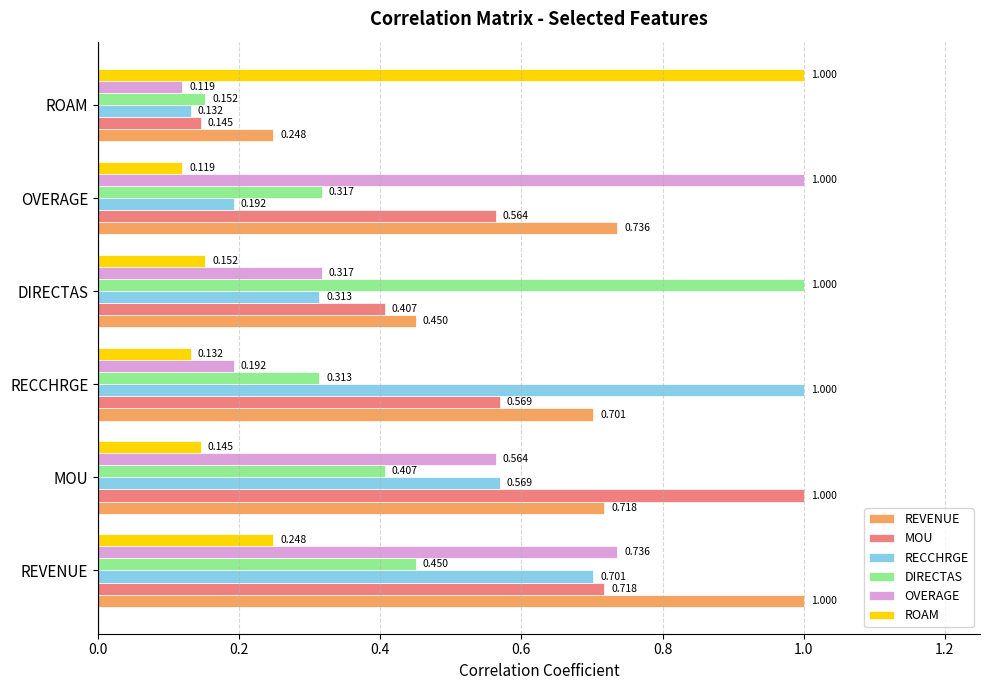

Is the value of ROAM at OVERAGE greater than the value of REVENUE at MOU?

No